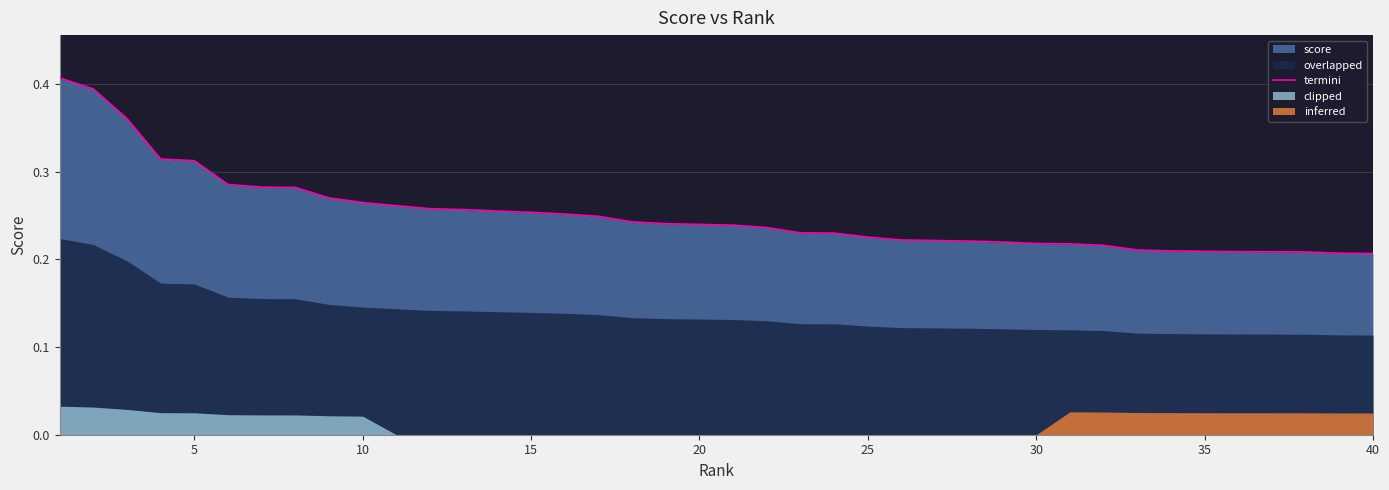

What is the greatest value displayed?

0.4